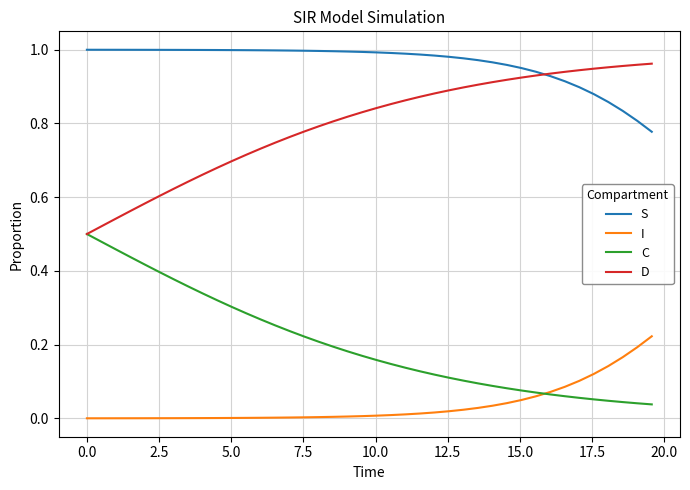

True or false: D and I cross at least once.

False